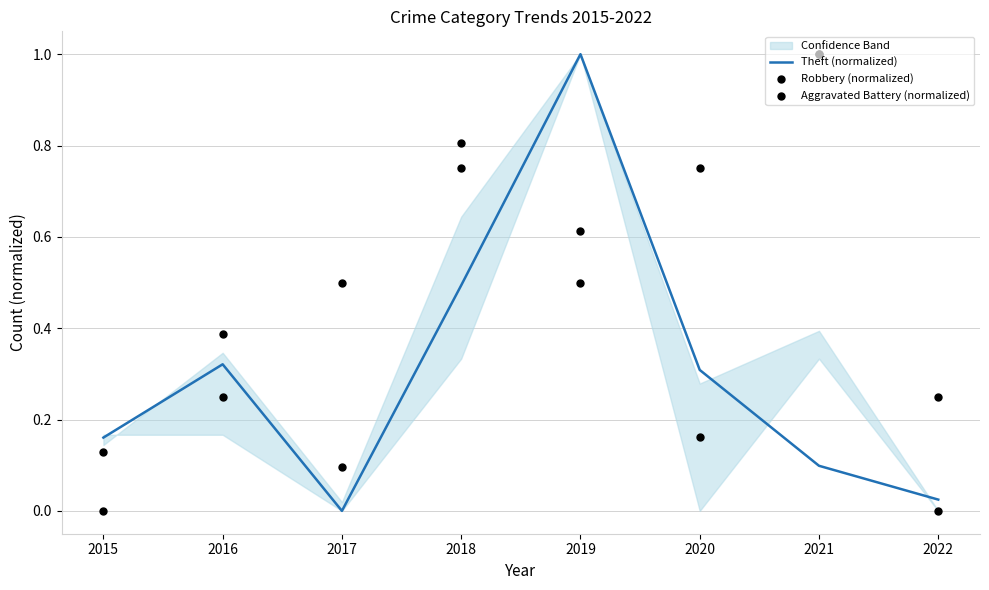

Which series contains the lowest Y value?

Theft (normalized)